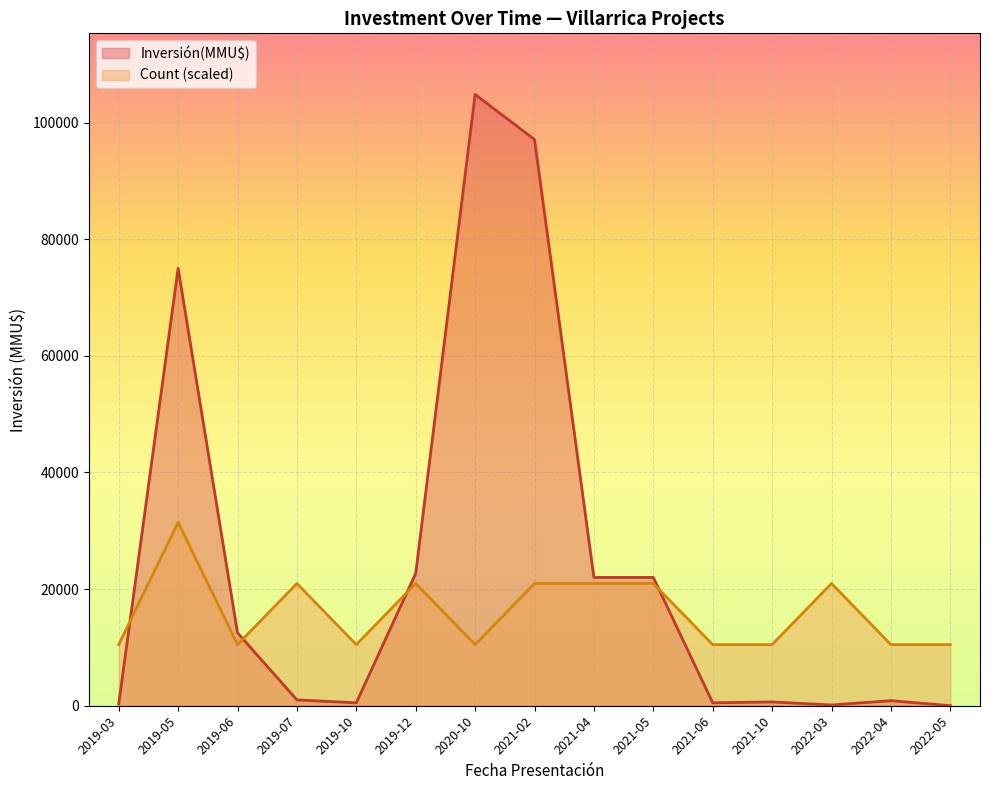

At which label is Count closest to 1?

2022-05